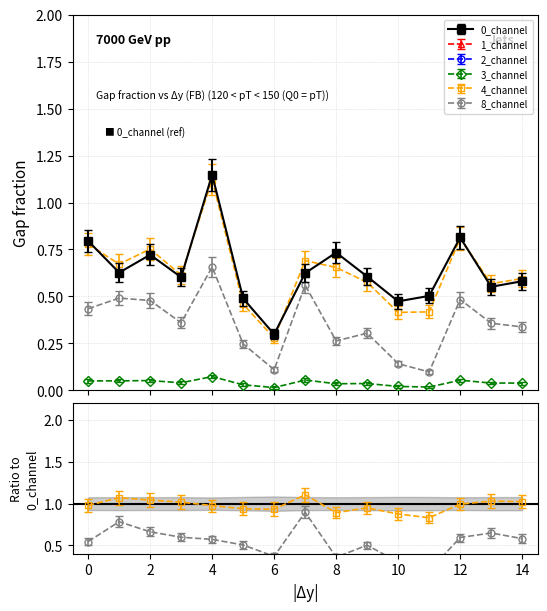

True or false: 0_channel and 4_channel cross at least once.

True